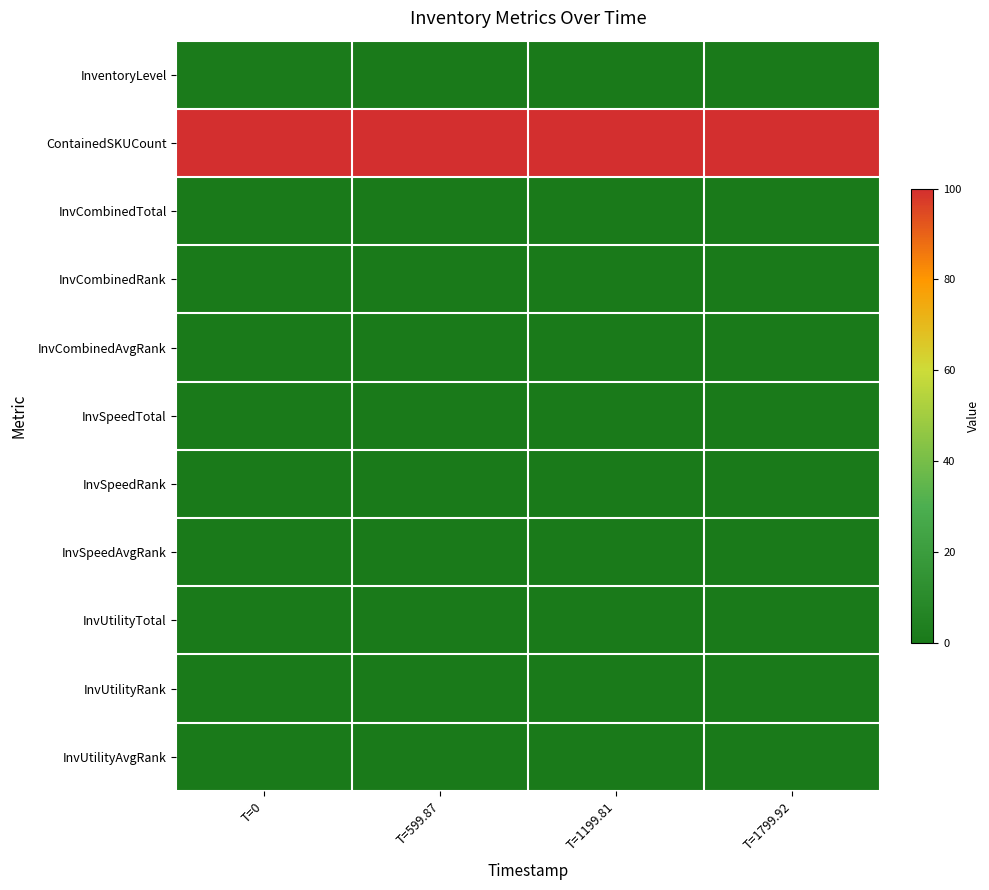

Reading left to right, extract all data points from this chart.

InventoryLevel: T=0=0.8	T=599.87=0.7	T=1199.81=0.6	T=1799.92=0.4
ContainedSKUCount: T=0=100.0	T=599.87=100.0	T=1199.81=100.0	T=1799.92=100.0
InvCombinedTotal: T=0=0.0	T=599.87=0.0	T=1199.81=0.0	T=1799.92=0.0
InvCombinedRank: T=0=0.0	T=599.87=0.0	T=1199.81=0.0	T=1799.92=0.0
InvCombinedAvgRank: T=0=0.0	T=599.87=0.0	T=1199.81=0.0	T=1799.92=0.0
InvSpeedTotal: T=0=0.0	T=599.87=0.0	T=1199.81=0.0	T=1799.92=0.0
InvSpeedRank: T=0=0.0	T=599.87=0.0	T=1199.81=0.0	T=1799.92=0.0
InvSpeedAvgRank: T=0=0.0	T=599.87=0.0	T=1199.81=0.0	T=1799.92=0.0
InvUtilityTotal: T=0=0.0	T=599.87=0.0	T=1199.81=0.0	T=1799.92=0.0
InvUtilityRank: T=0=0.0	T=599.87=0.0	T=1199.81=0.0	T=1799.92=0.0
InvUtilityAvgRank: T=0=0.0	T=599.87=0.0	T=1199.81=0.0	T=1799.92=0.0